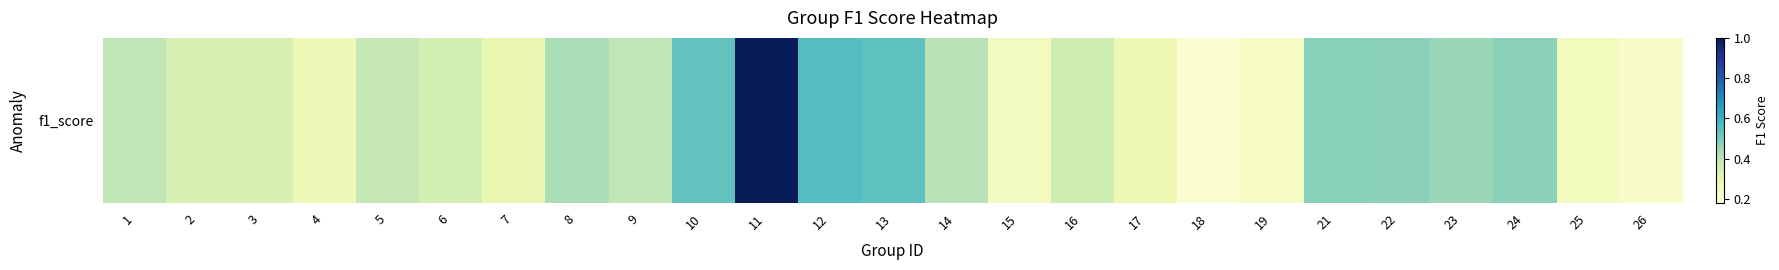

Reading left to right, what are all the values shown in this chart?

1=0.4	2=0.3	3=0.3	4=0.3	5=0.4	6=0.3	7=0.3	8=0.4	9=0.4	10=0.5	11=1.0	12=0.6	13=0.5	14=0.4	15=0.2	16=0.4	17=0.3	18=0.2	19=0.2	21=0.5	22=0.5	23=0.5	24=0.5	25=0.2	26=0.2